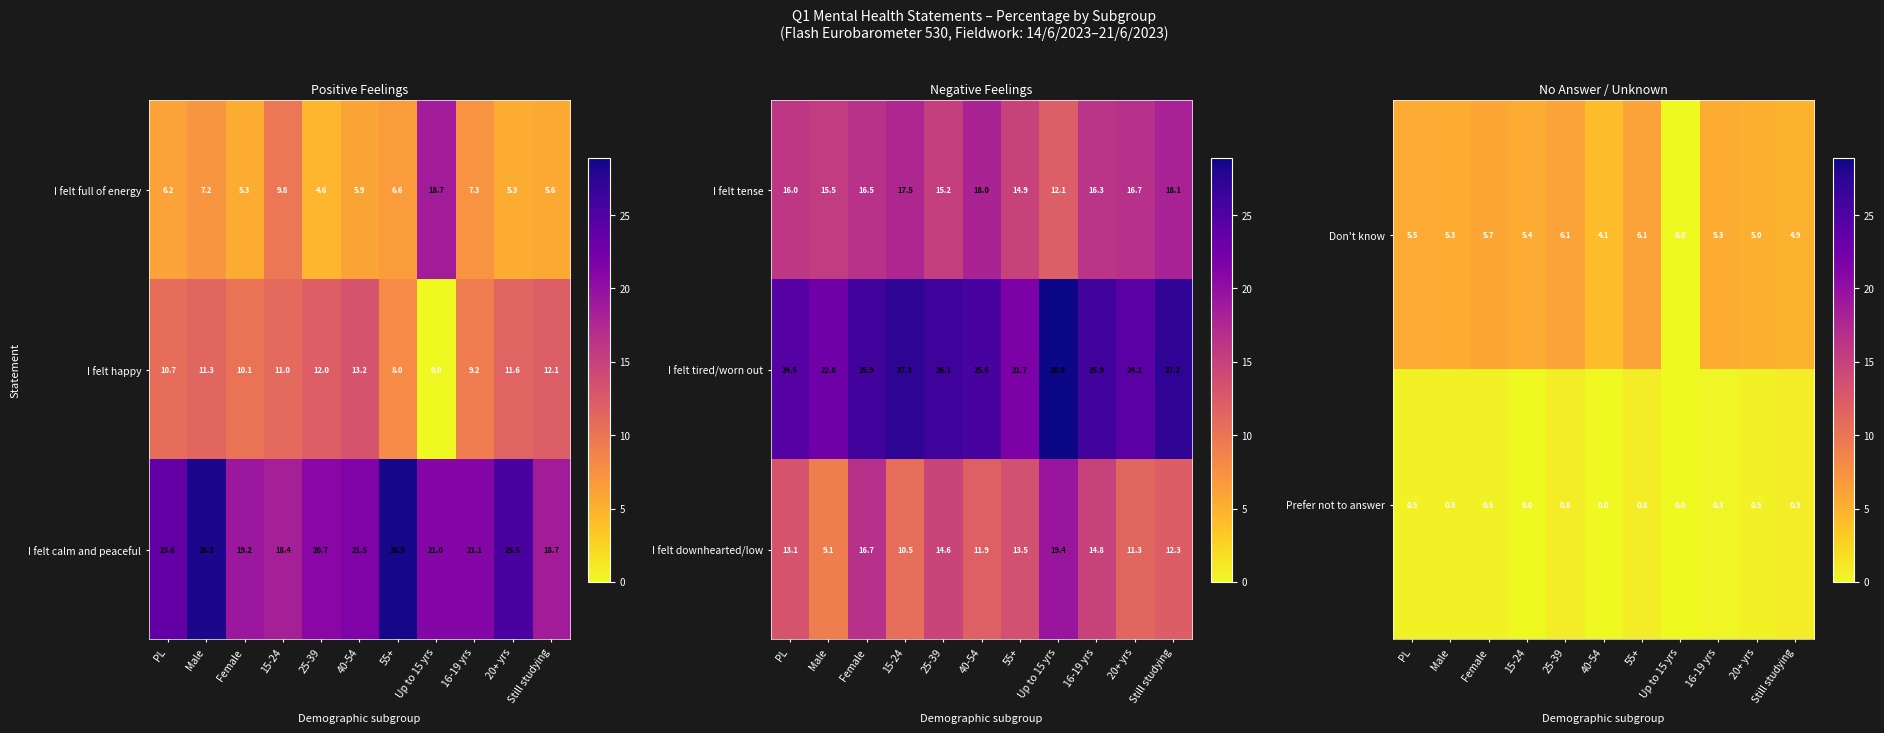

What is the difference between the second highest and second lowest values in the Prefer not to answer series?

0.8